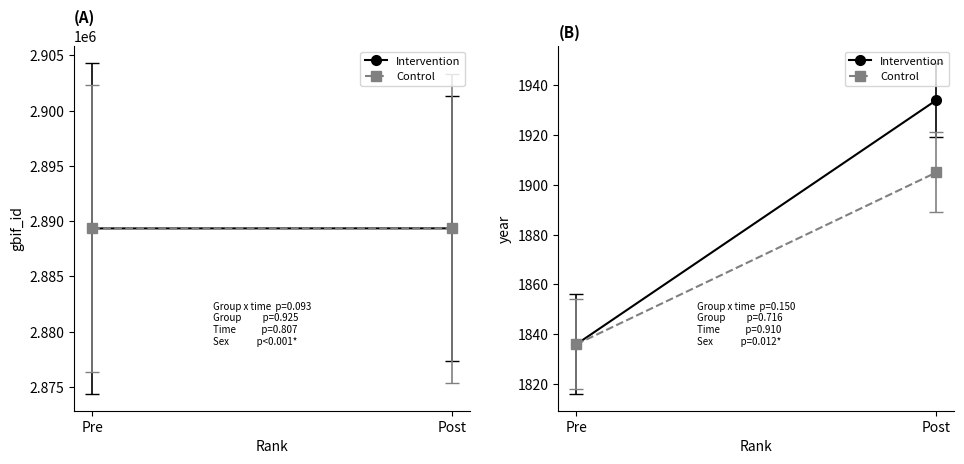

The value of Control at Post is 1905. True or false?

True